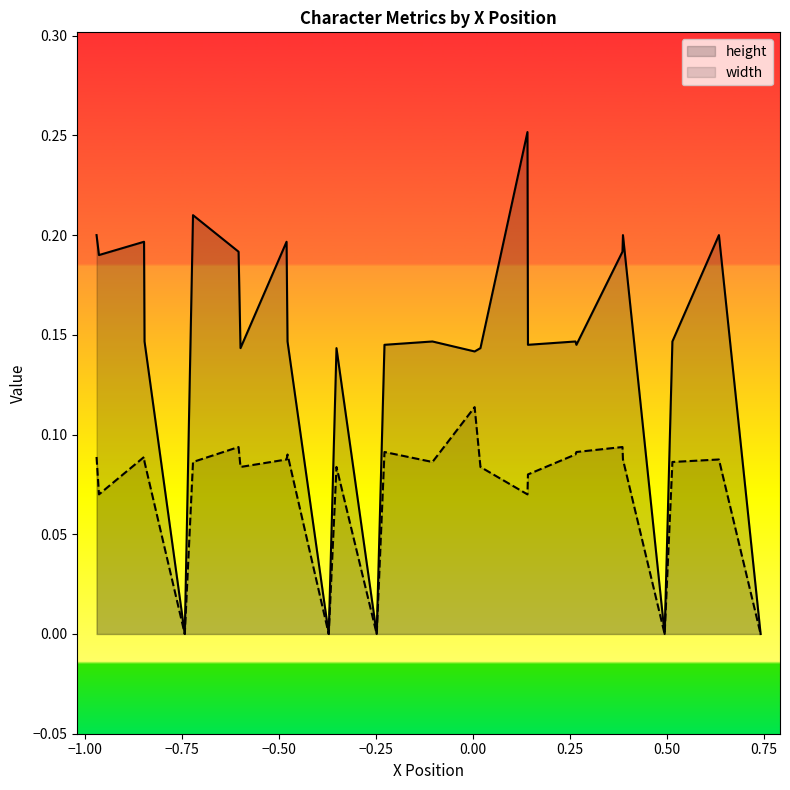

True or false: width and height intersect in this chart.

False